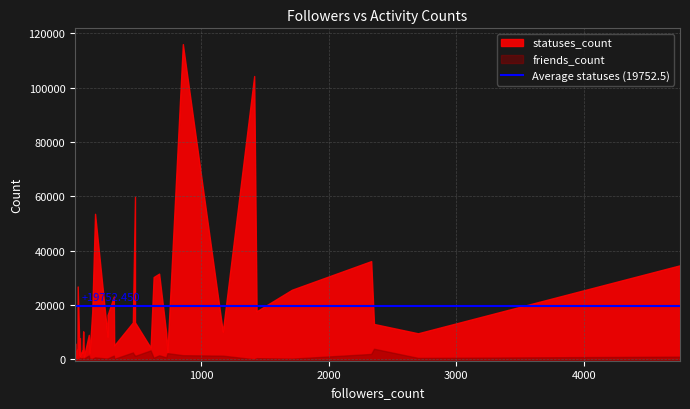

Rank the categories by statuses_count value from highest to lowest.

20, 29, 32, 39, 2, 4, 24, 25, 14, 38, 33, 17, 6, 0, 9, 27, 22, 18, 28, 26, 1, 5, 10, 16, 31, 7, 23, 15, 37, 35, 8, 21, 11, 19, 13, 30, 34, 12, 36, 3